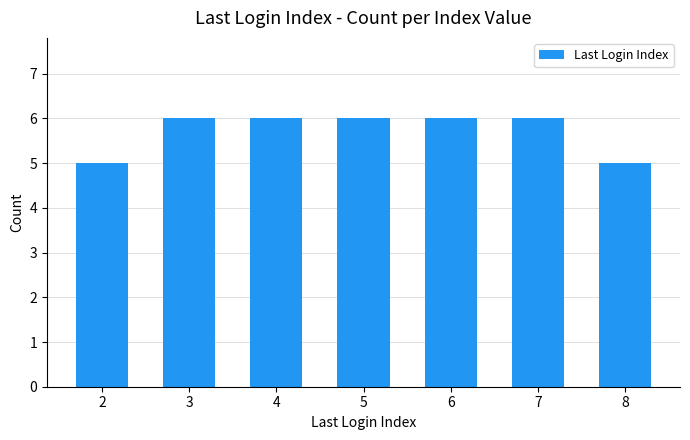

Are the bars horizontal?

No